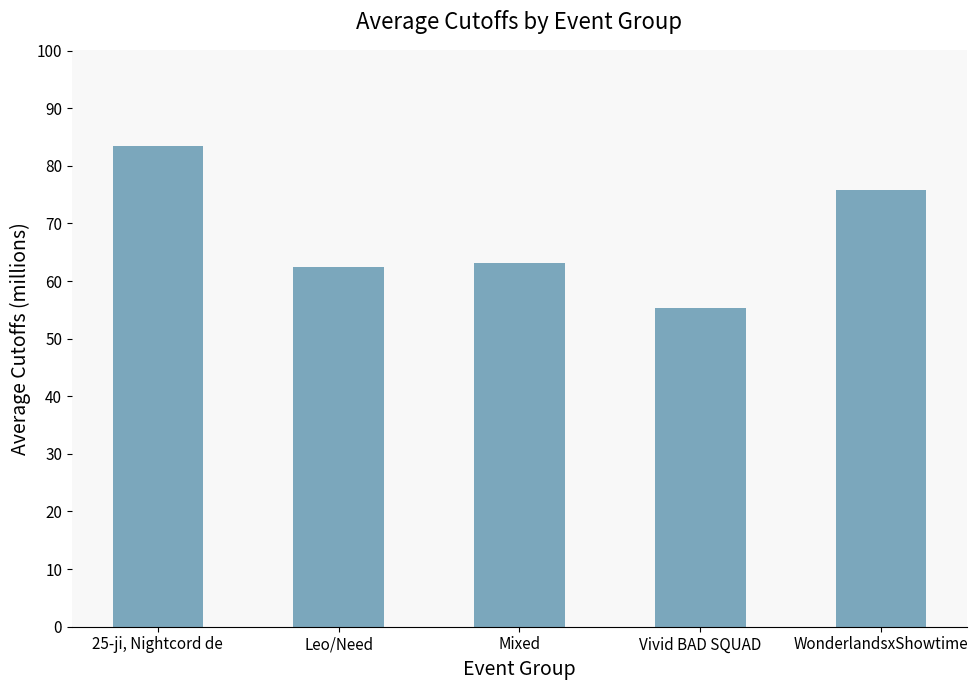

How many distinct data groups are displayed?

1